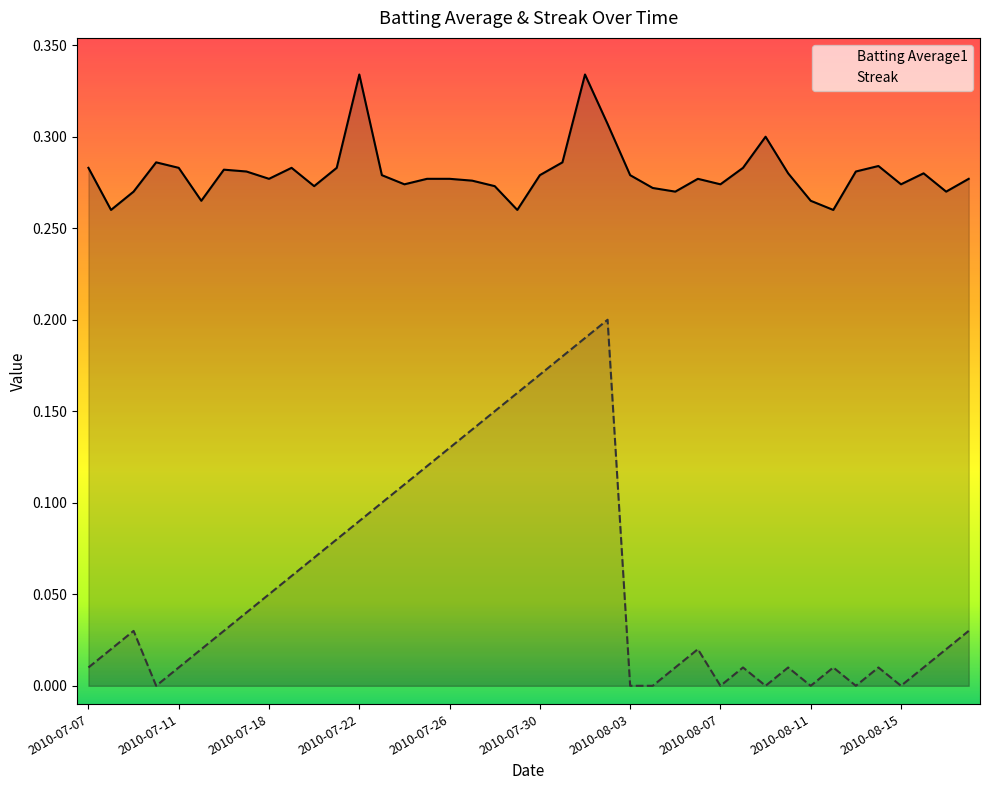

The Streak series shows 0.1 at 2010-07-23. True or false?

True